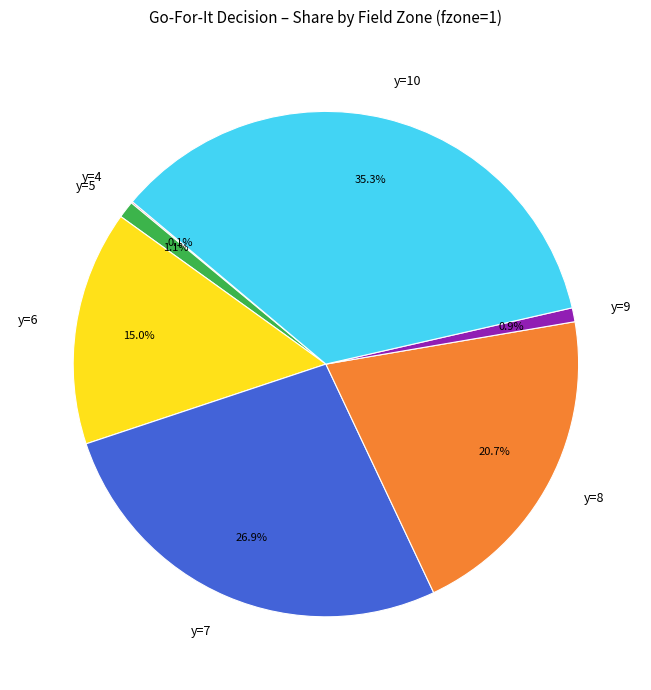

To the nearest percent, what is the average slice percentage?

14%